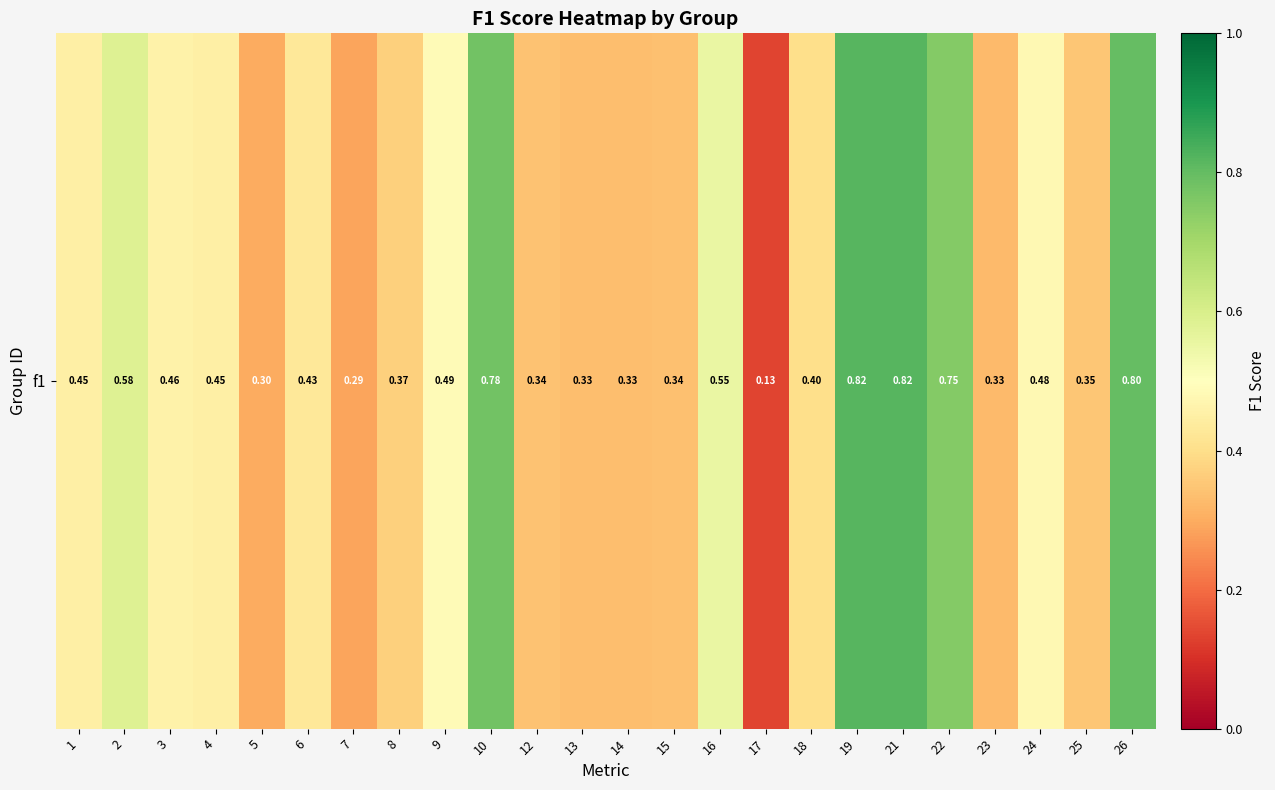

What is the smallest value displayed?

0.1